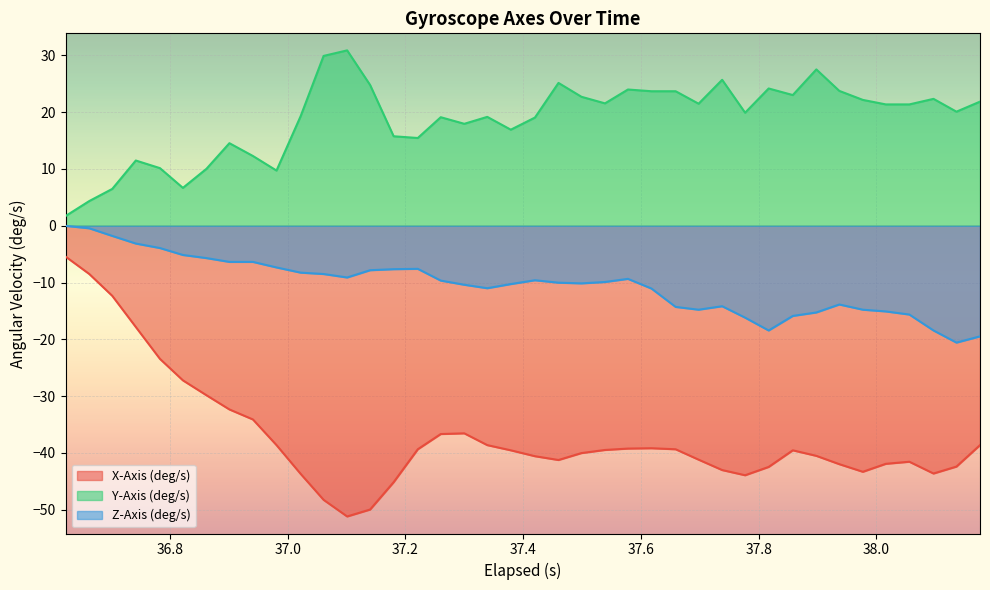

Which series has the largest range (max minus min)?

X-Axis (deg/s)